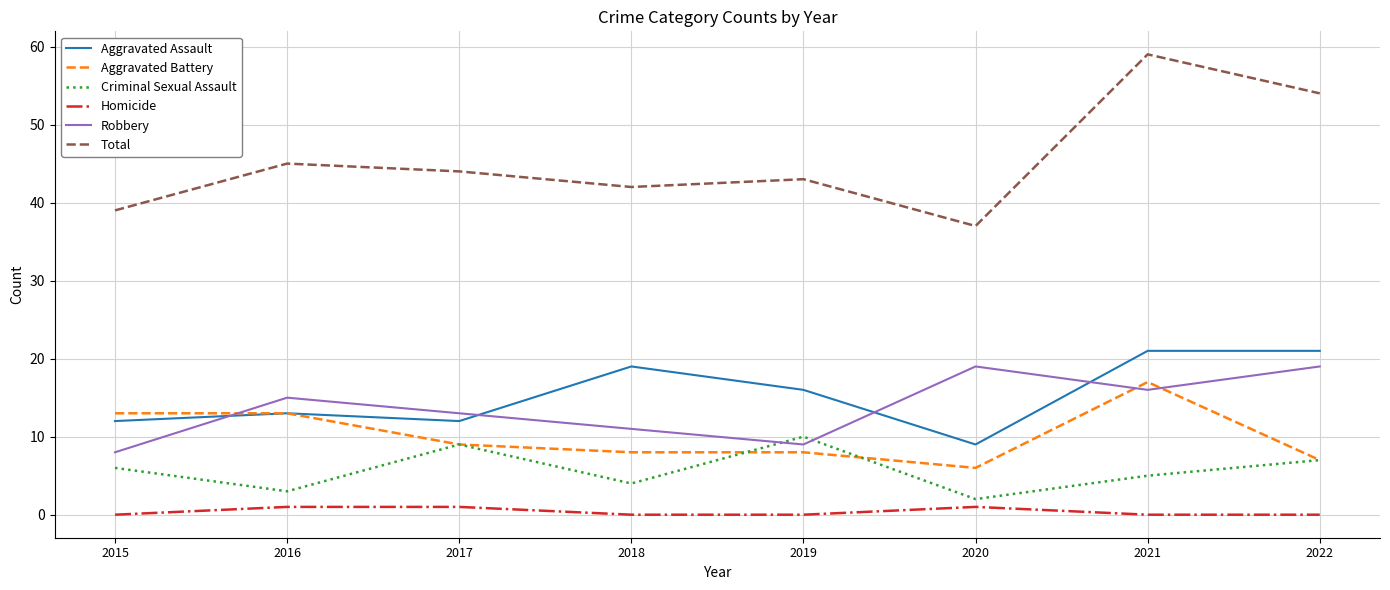

True or false: Total and Aggravated Battery cross at least once.

False